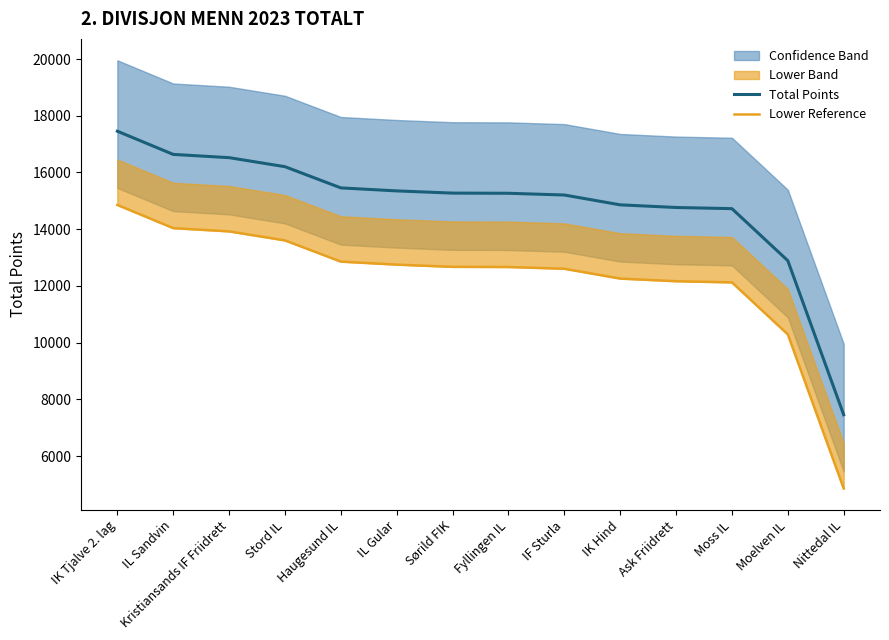

Is the value of Lower Reference at IK Hind greater than the value of Total Points at Fyllingen IL?

No